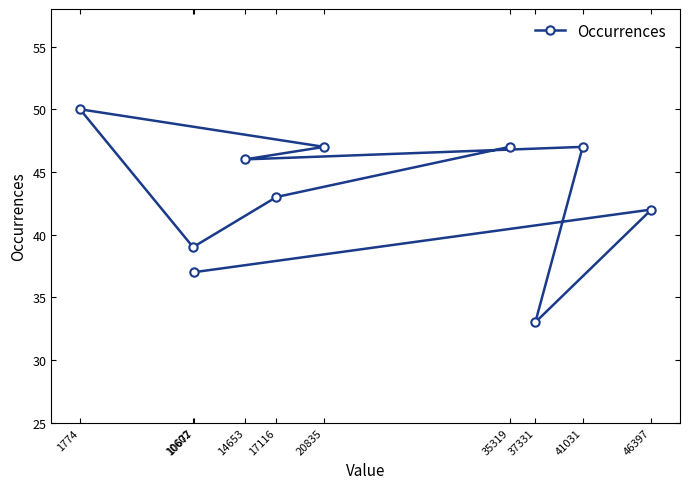

What is the value of the 3rd point from the left?

37